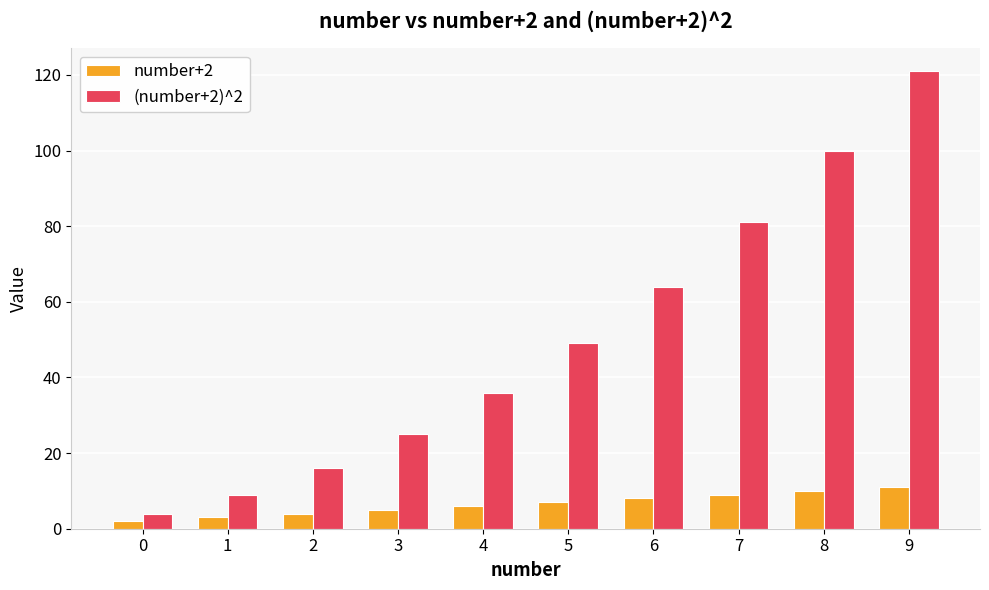

Reading left to right, list all the values displayed in this chart.

number+2: 0=2	1=3	2=4	3=5	4=6	5=7	6=8	7=9	8=10	9=11
(number+2)^2: 0=4	1=9	2=16	3=25	4=36	5=49	6=64	7=81	8=100	9=121